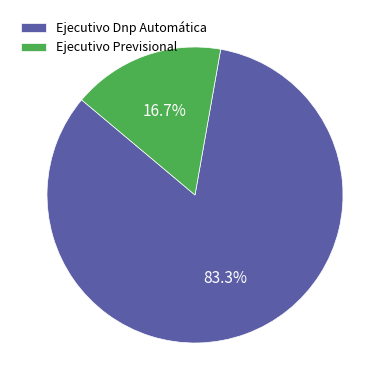

How many segments does this pie chart have?

2